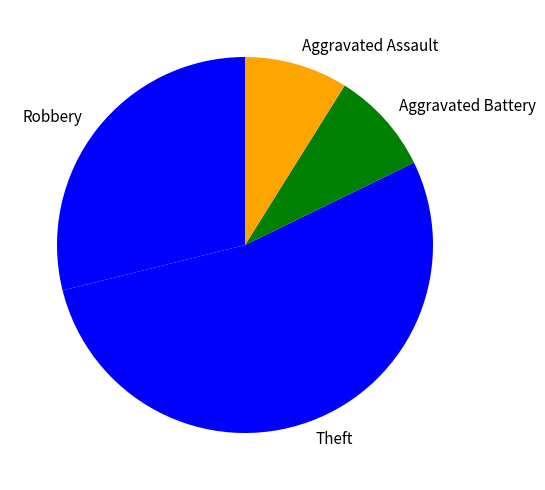

What is the ratio of the value at Aggravated Assault to the value at Robbery?

0.3